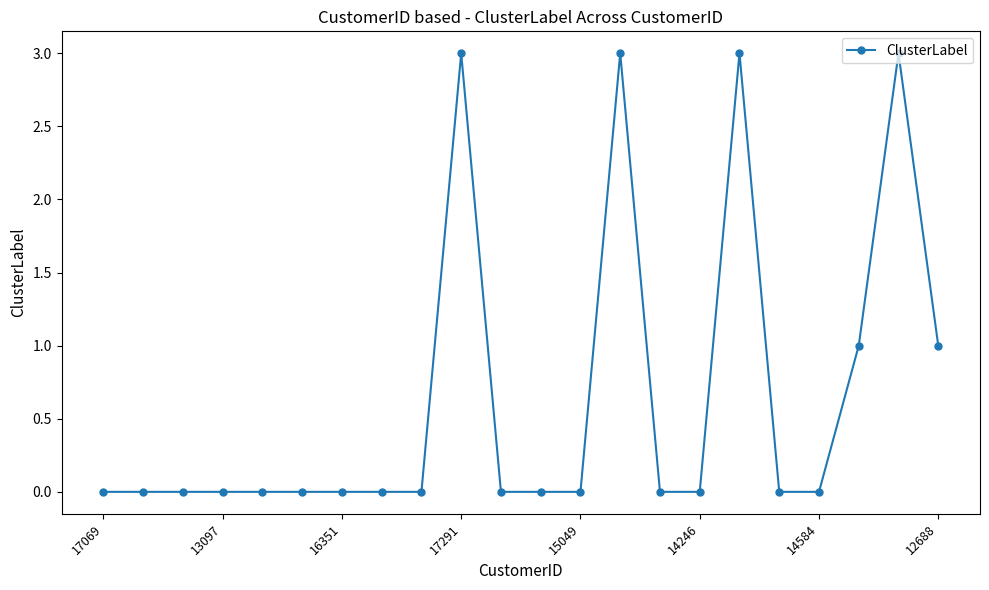

What is the difference between the maximum and minimum values?

3